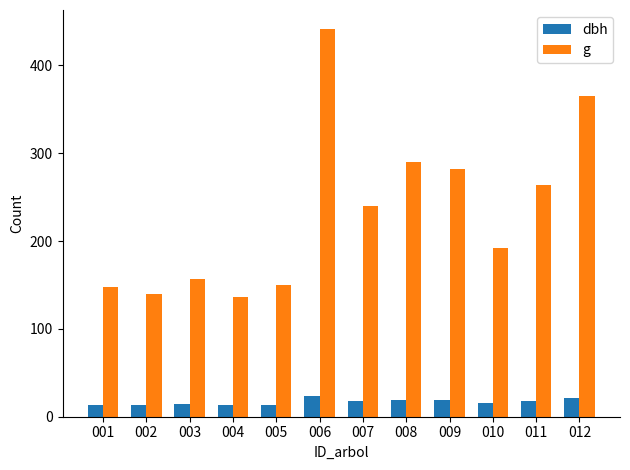

List the series in order of their overall mean, highest first.

g, dbh